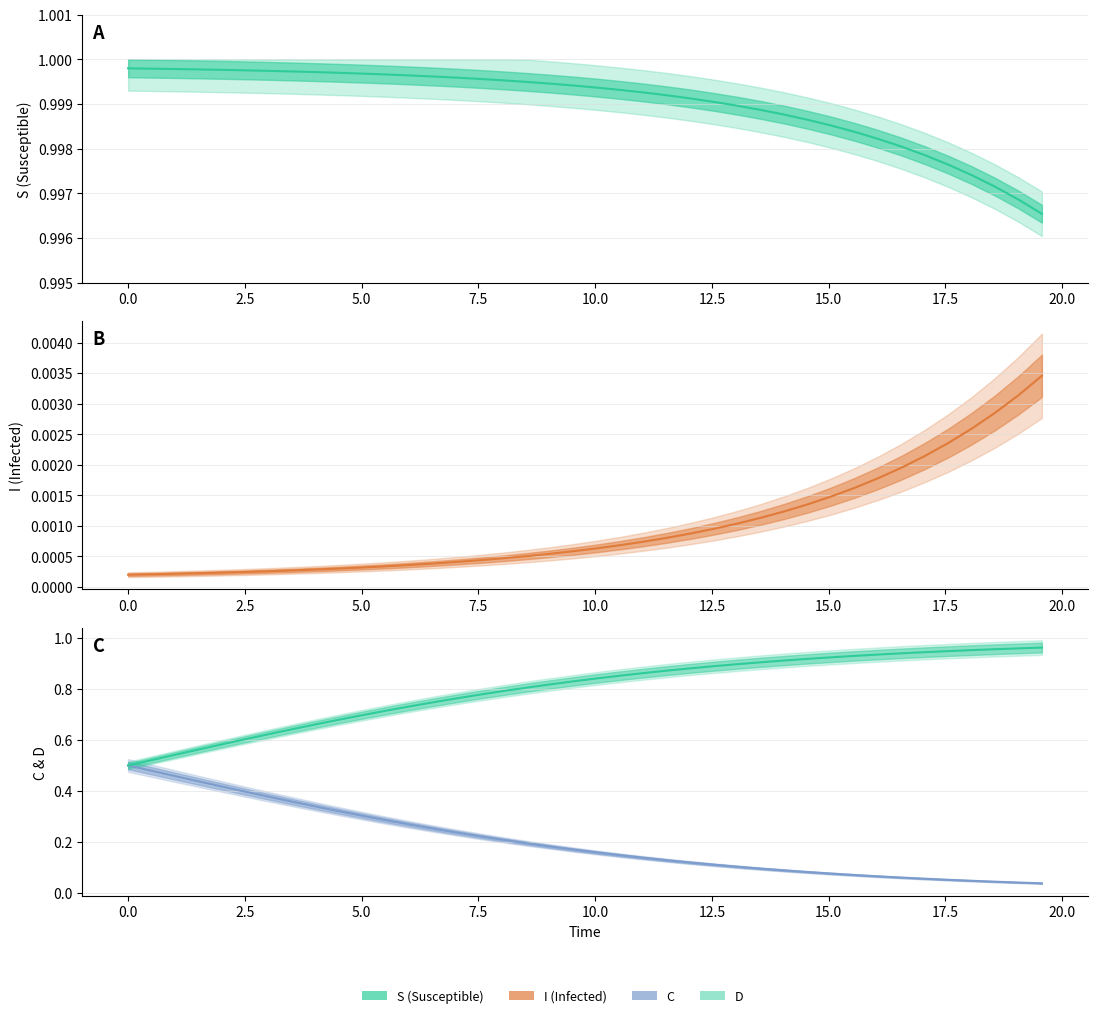

True or false: C has a value of 0.0 at 31.

False